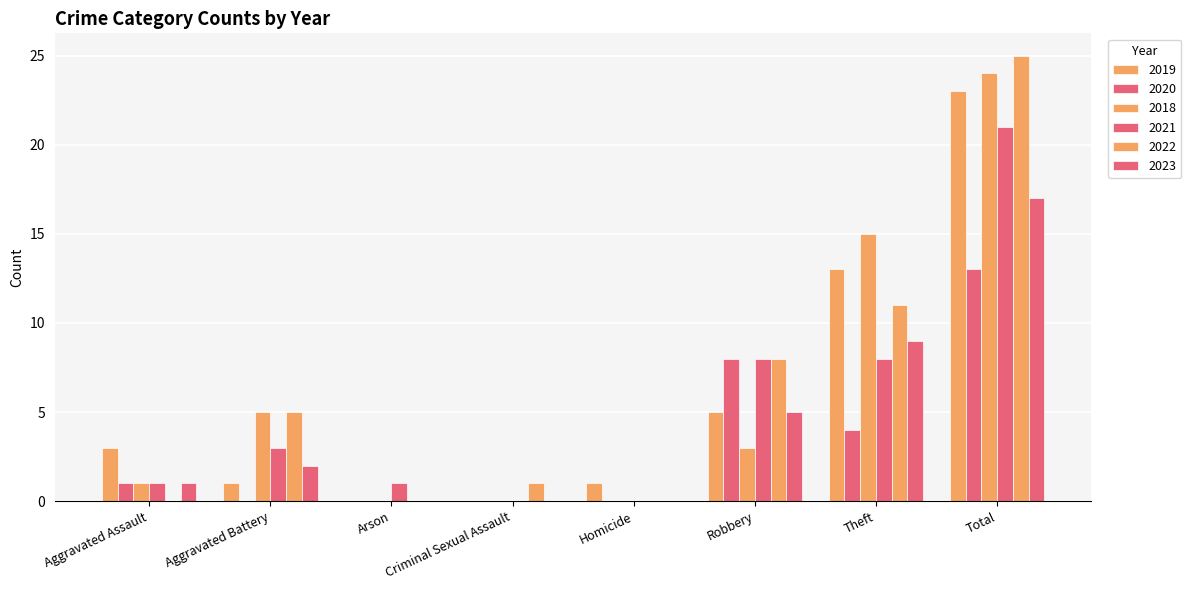

Are the bars horizontal?

No